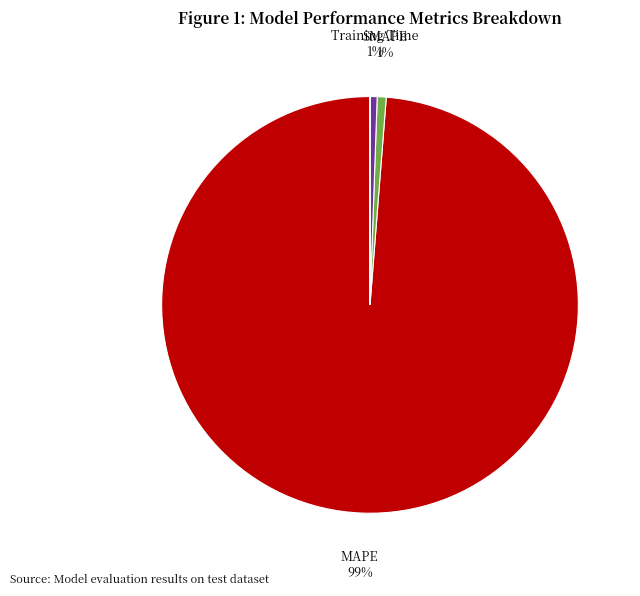

To the nearest percent, what is the average slice percentage?

20%